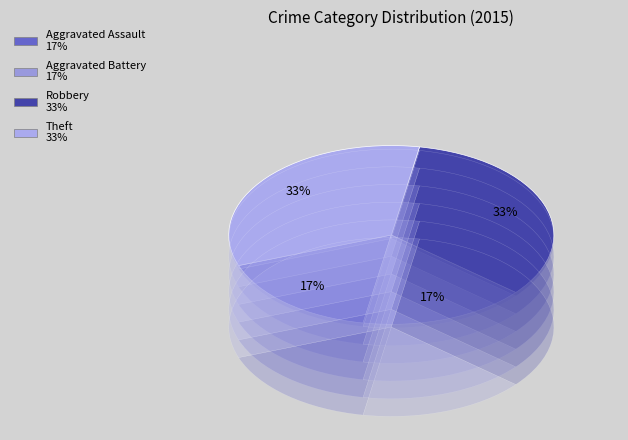

Which has a higher value, Robbery or Aggravated Battery?

Robbery